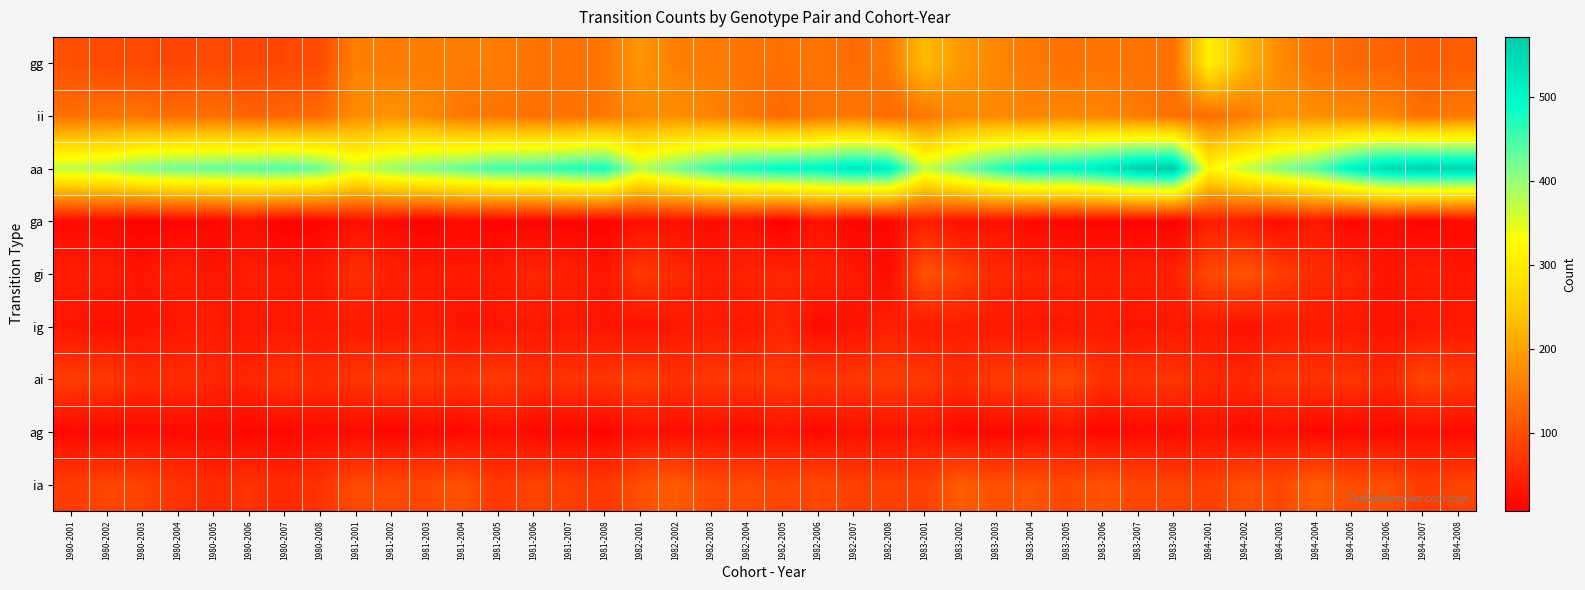

What is the spread (max minus min) of values at 1980-2005?

416